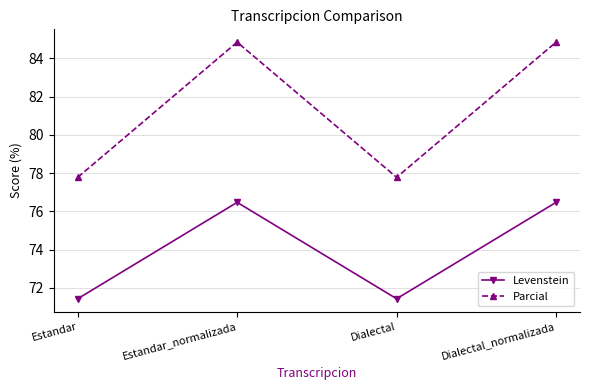

What is the difference between the Levenstein values at Dialectal_normalizada and Estandar?

5.0